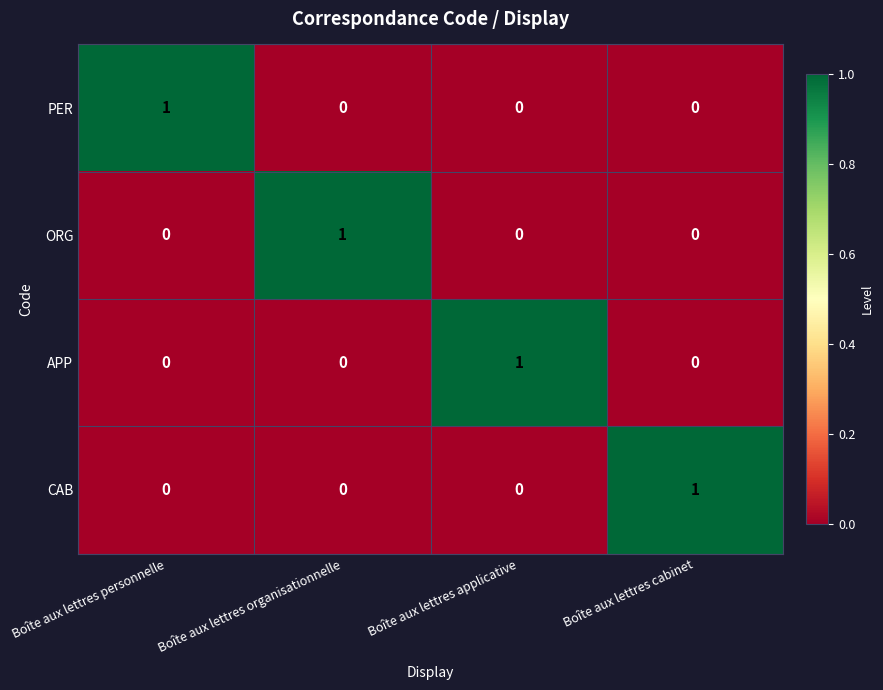

At how many categories does at least one series exceed 0?

4